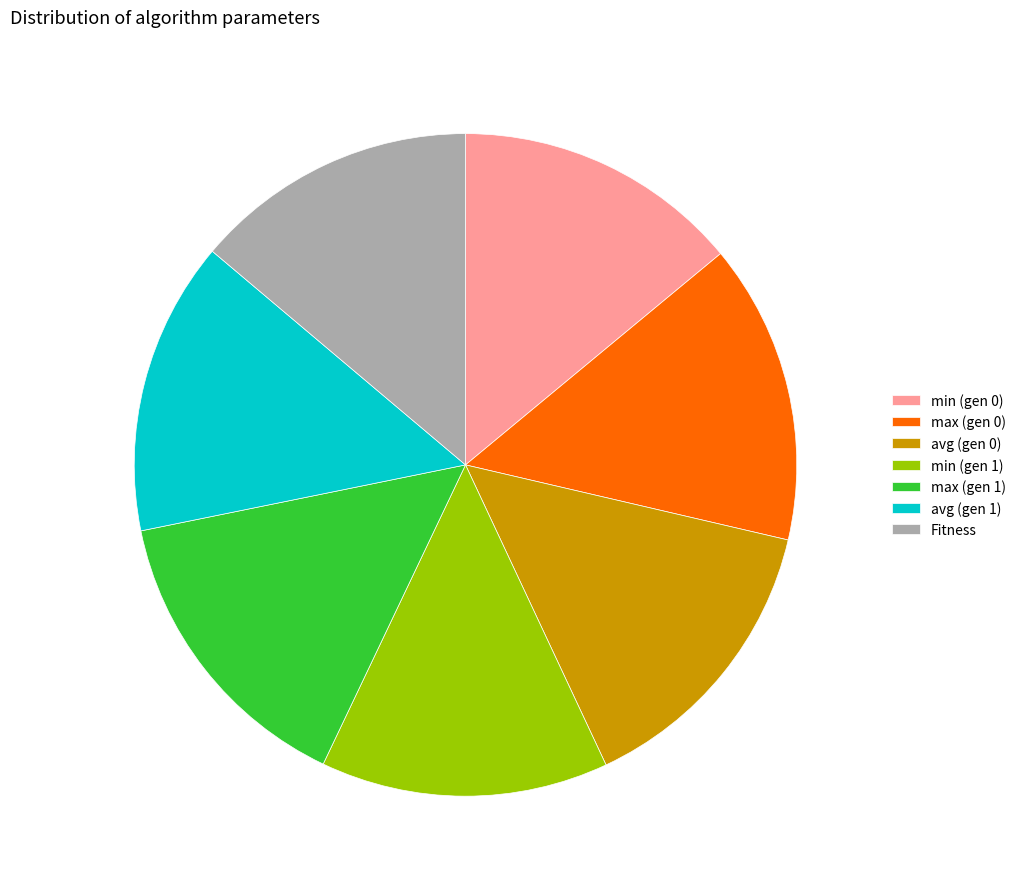

Does any single category account for the majority?

No